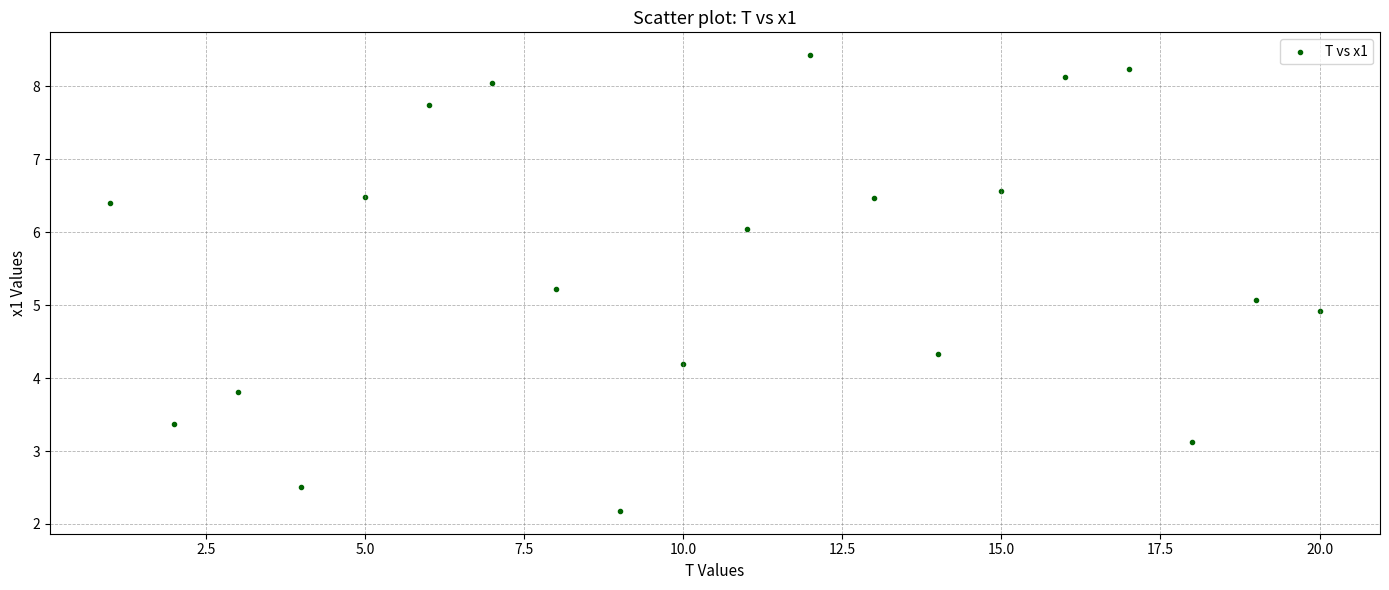

What is the range of X values (max minus min)?

19.0